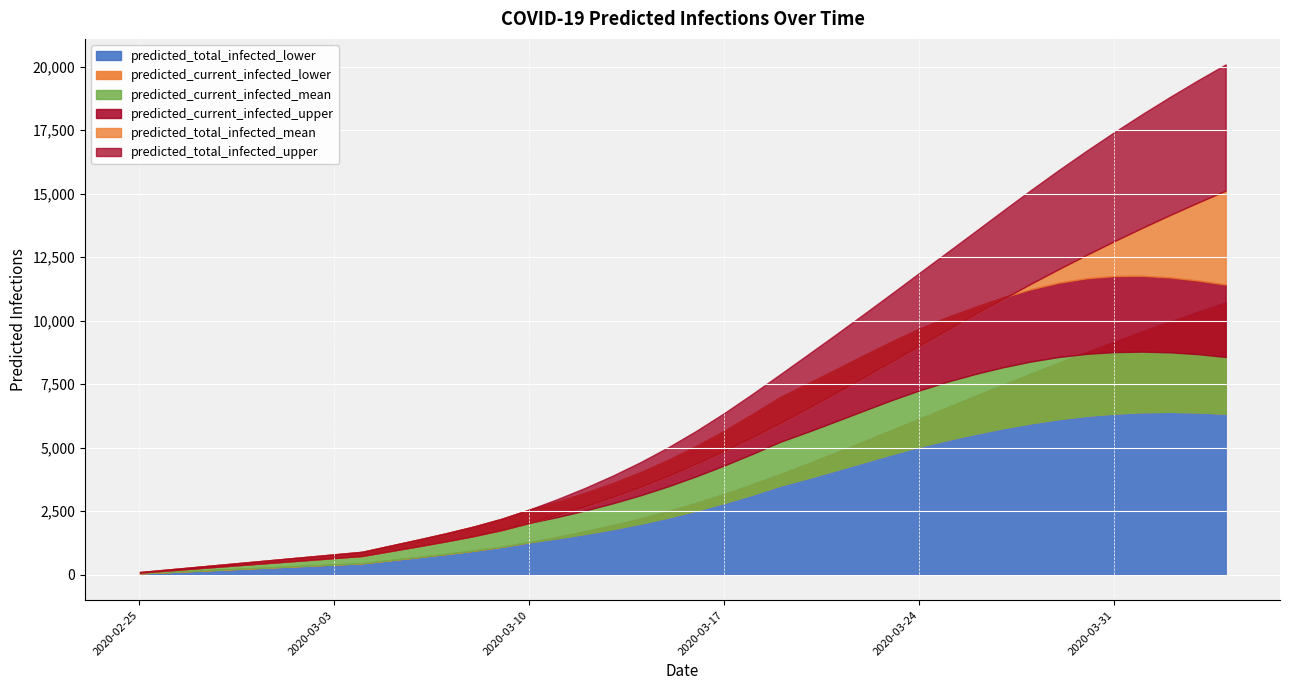

Is it true that predicted_total_infected_upper equals 9454 at 25?

True